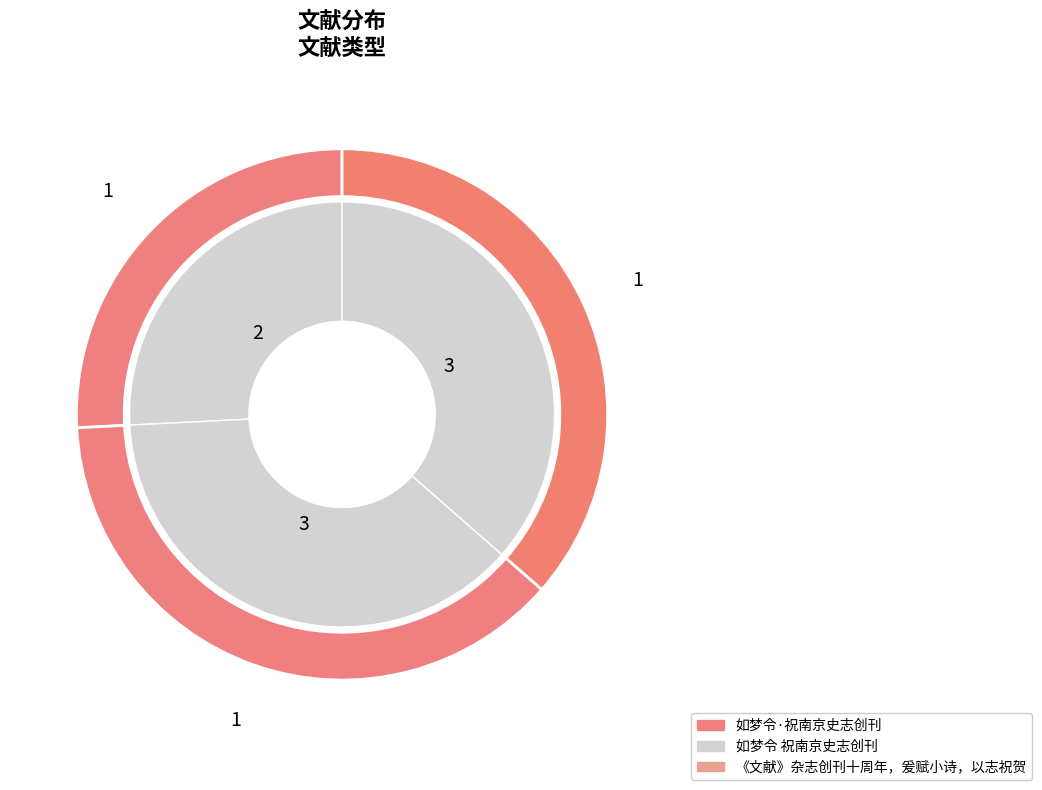

Between 如梦令·祝南京史志创刊 and 如梦令 祝南京史志创刊, which is larger?

如梦令 祝南京史志创刊